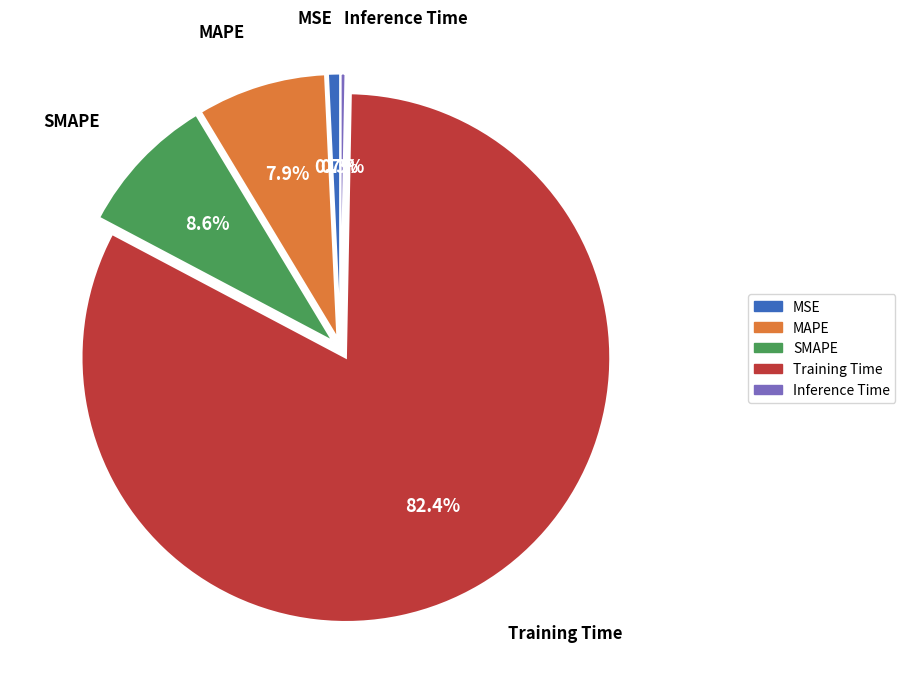

Between SMAPE and Training Time, which is larger?

Training Time